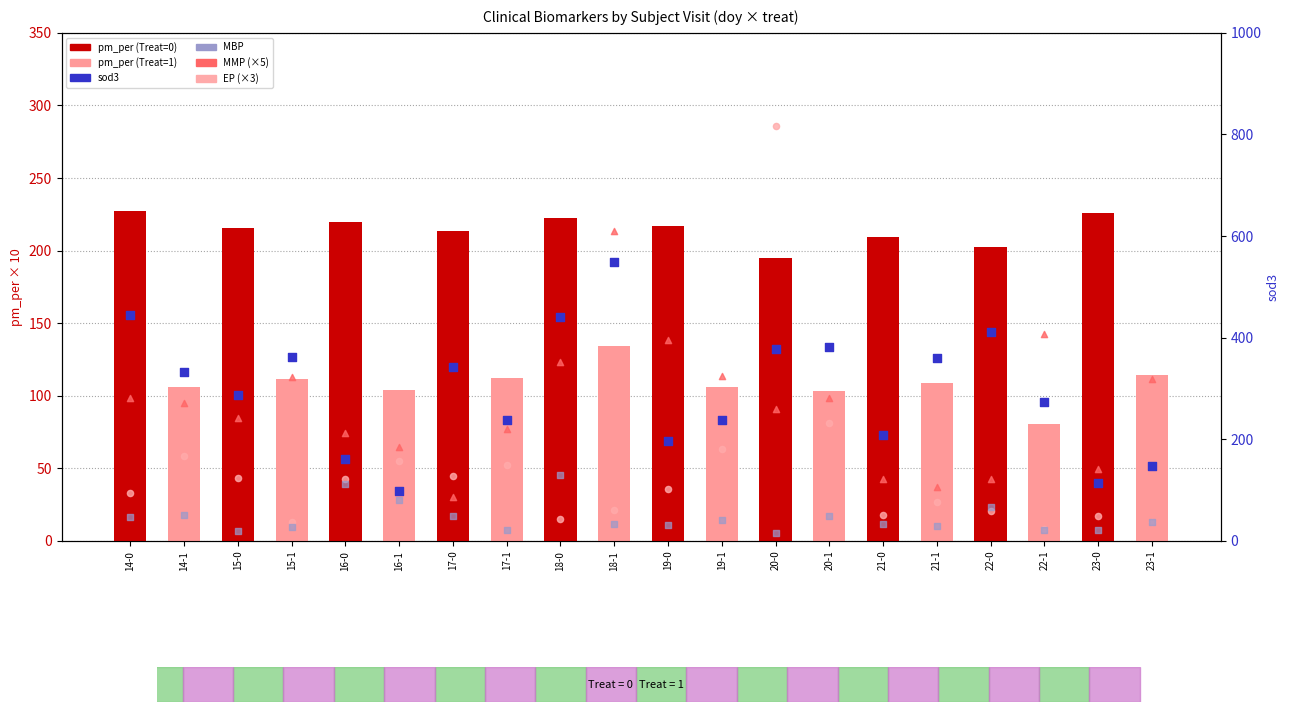

What is the total value across all series at 15-1?

626.6